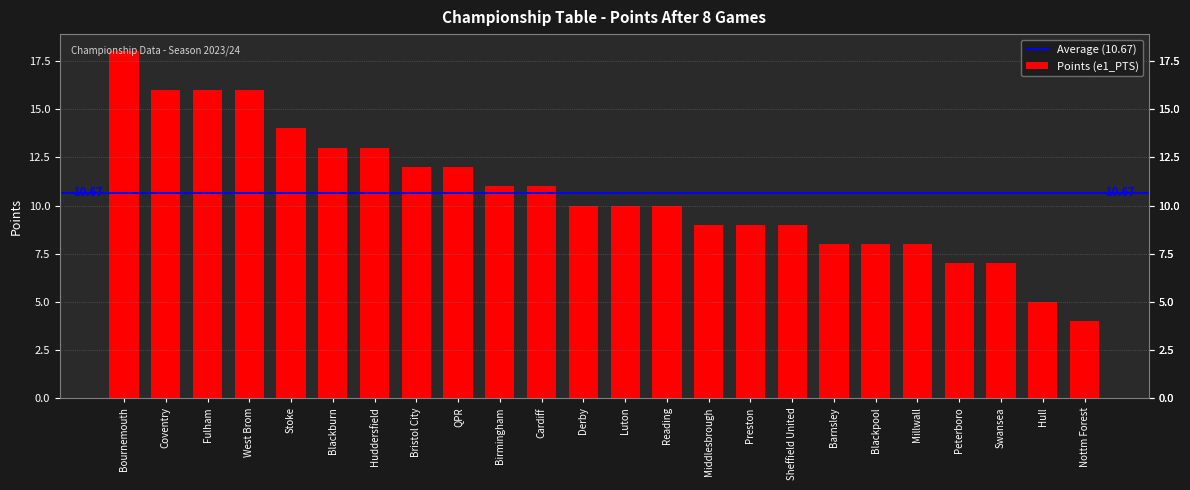

Reading right to left, transcribe all the data shown in this chart.

Nottm Forest=4	Hull=5	Swansea=7	Peterboro=7	Millwall=8	Blackpool=8	Barnsley=8	Sheffield United=9	Preston=9	Middlesbrough=9	Reading=10	Luton=10	Derby=10	Cardiff=11	Birmingham=11	QPR=12	Bristol City=12	Huddersfield=13	Blackburn=13	Stoke=14	West Brom=16	Fulham=16	Coventry=16	Bournemouth=18